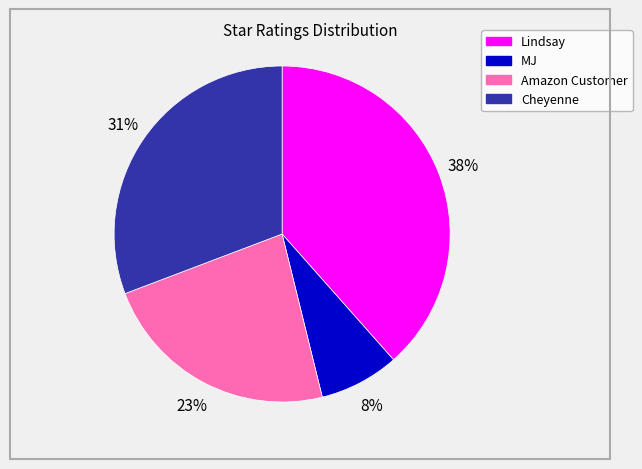

What percentage is the MJ slice, to the nearest percent?

8%